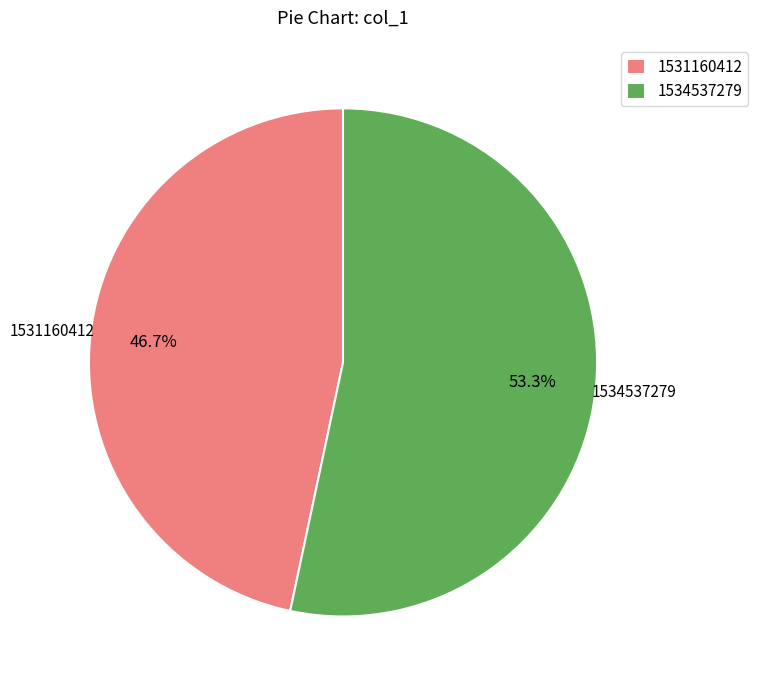

What percentage is NOT represented by 1534537279?

46.7%